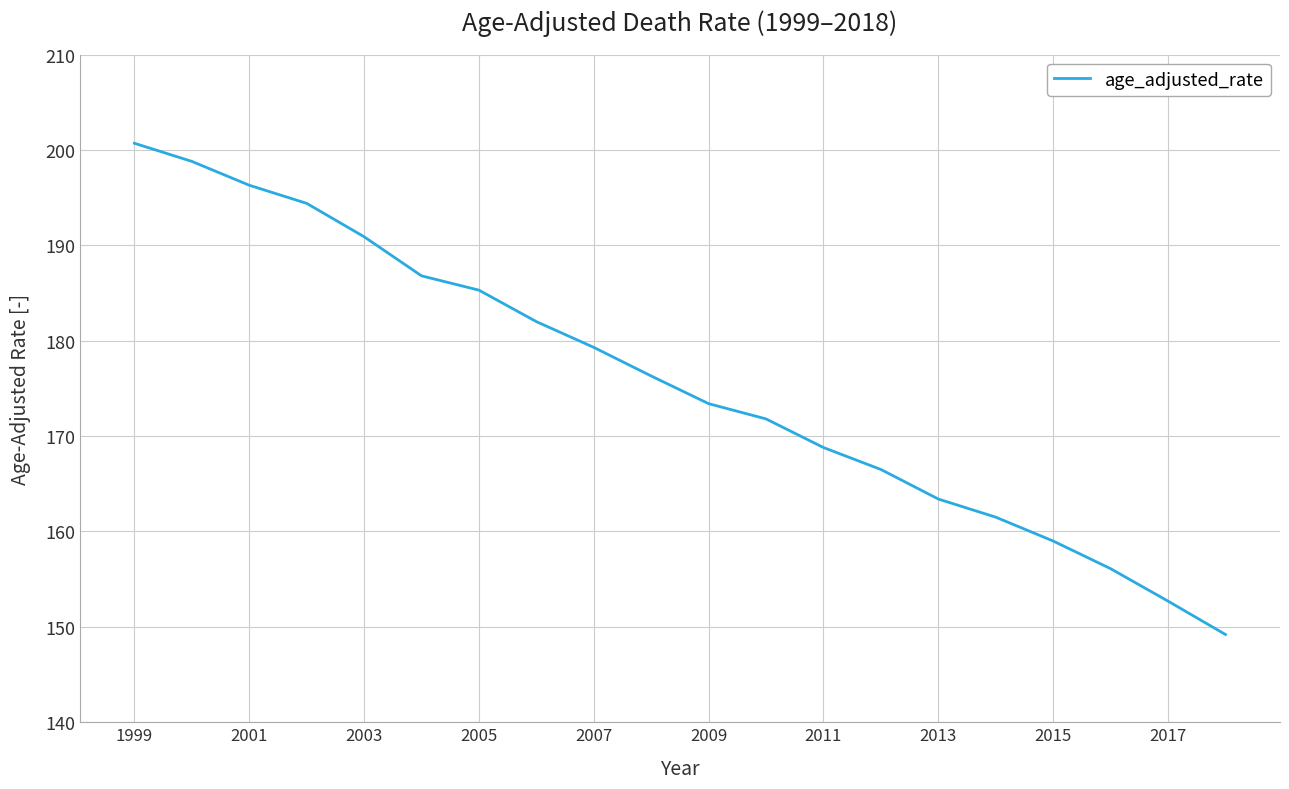

What is the difference between the maximum and minimum values?

51.5